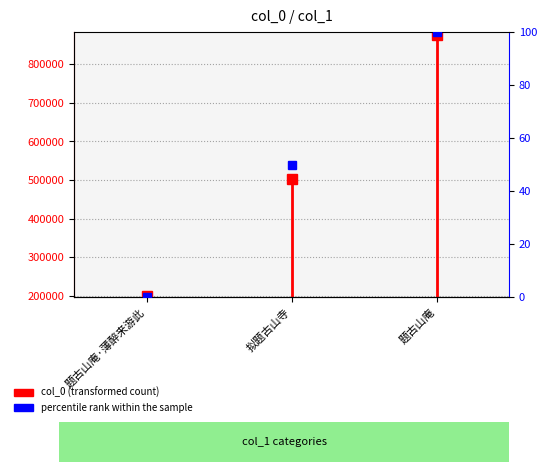

What is the label of the 1st point from the left?

题古山庵·薄醉来游此